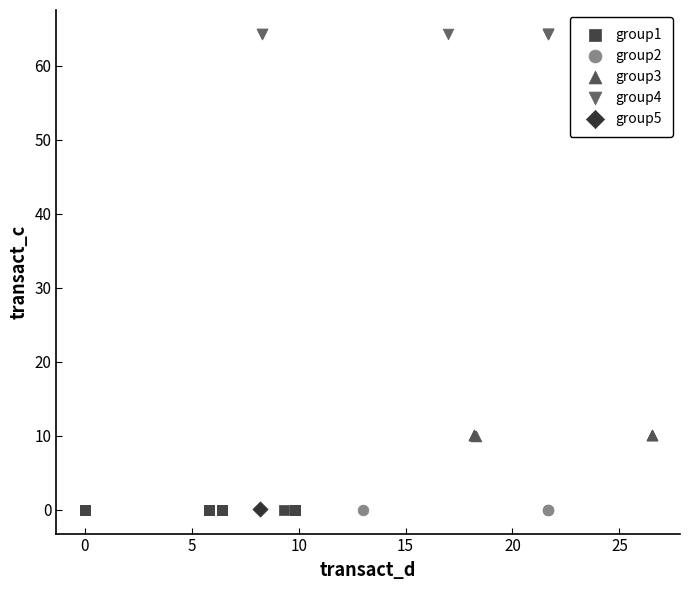

What are all the series names shown in the legend?

group1, group2, group3, group4, group5